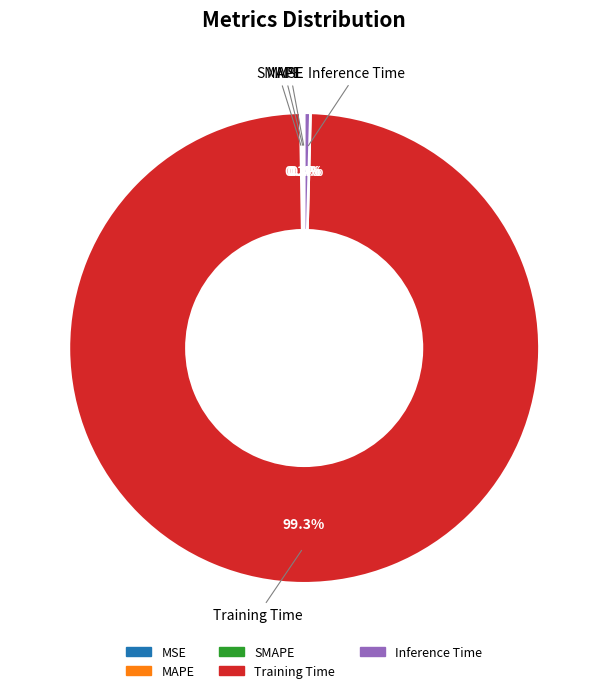

Which category has the biggest portion of the pie?

Training Time